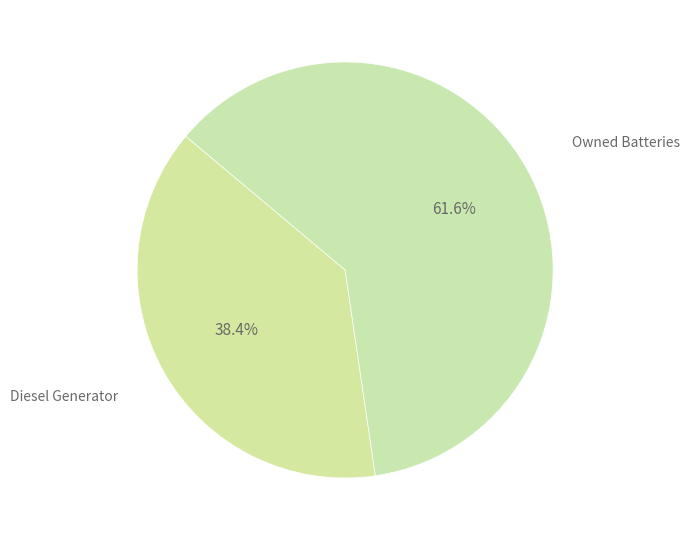

Does any single category account for the majority?

Yes